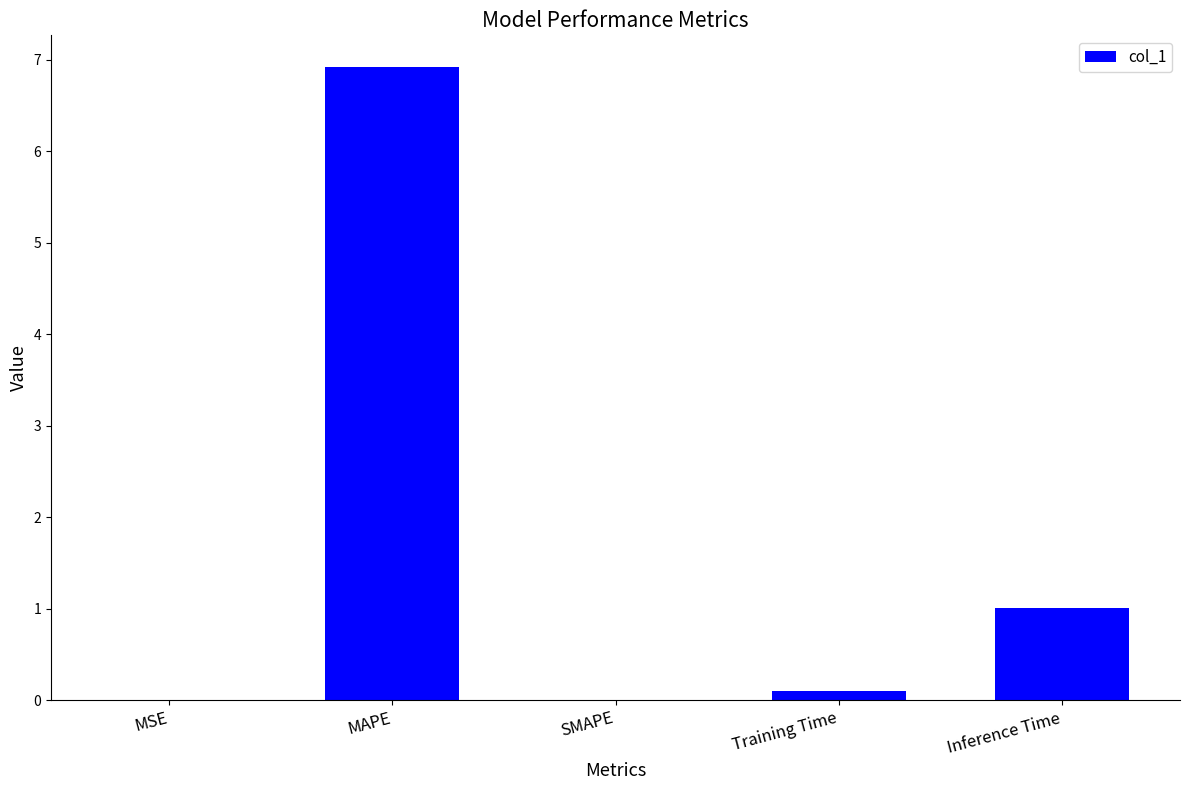

What is the sum of all values?

8.0